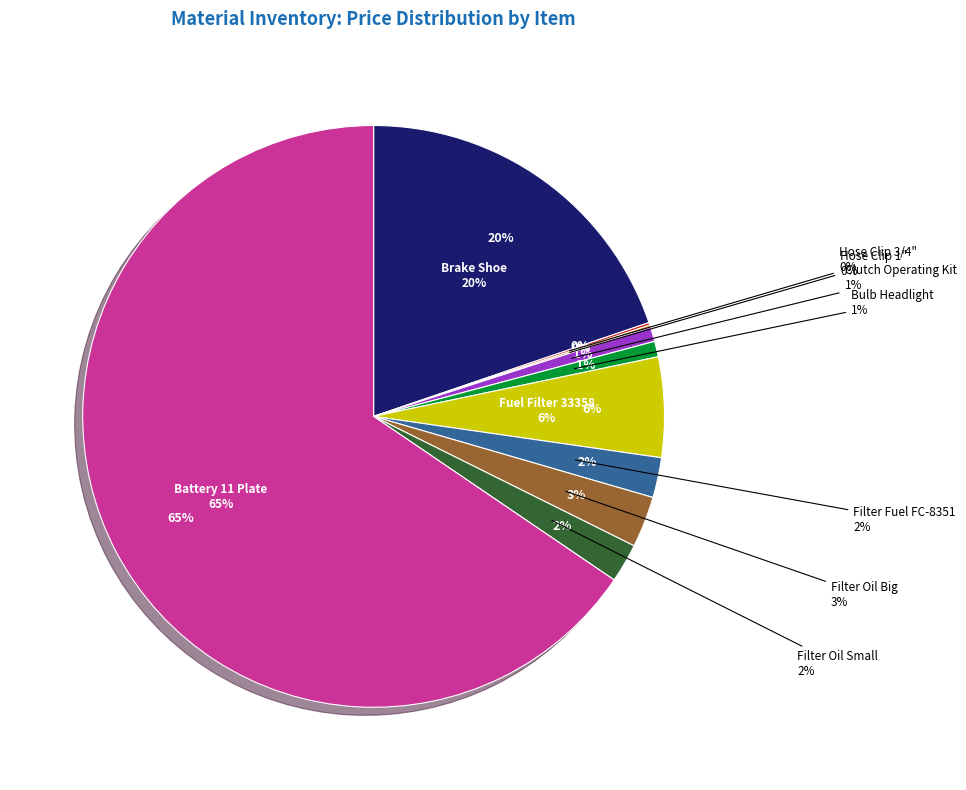

Combined, what portion of the pie is Fuel Filter 33358 and Filter Oil Big?

8.4%